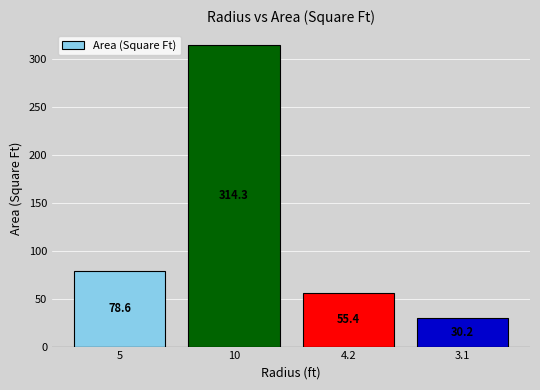

Which label corresponds to the largest value in the chart?

10